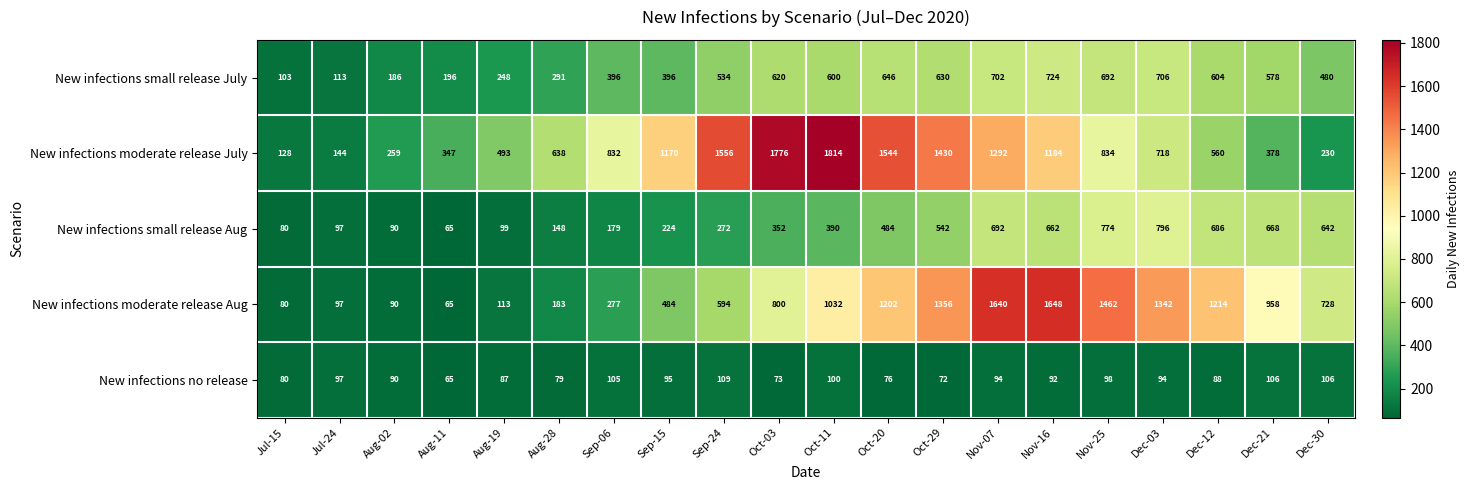

What is the sum of all New infections small release Aug values?

7942